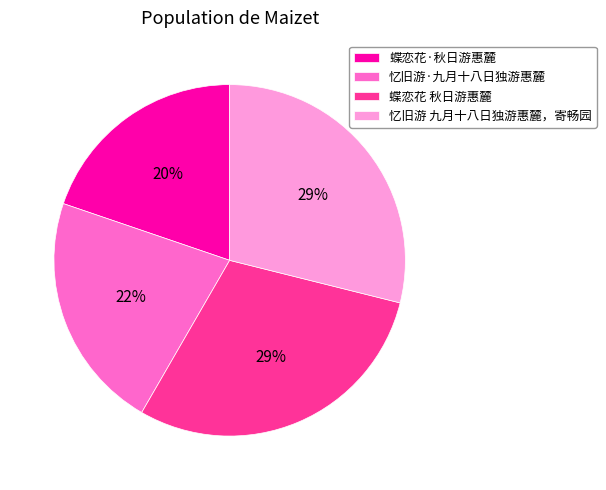

Is it true that 忆旧游 九月十八日独游惠麓，寄畅园 is 43% of the pie?

False